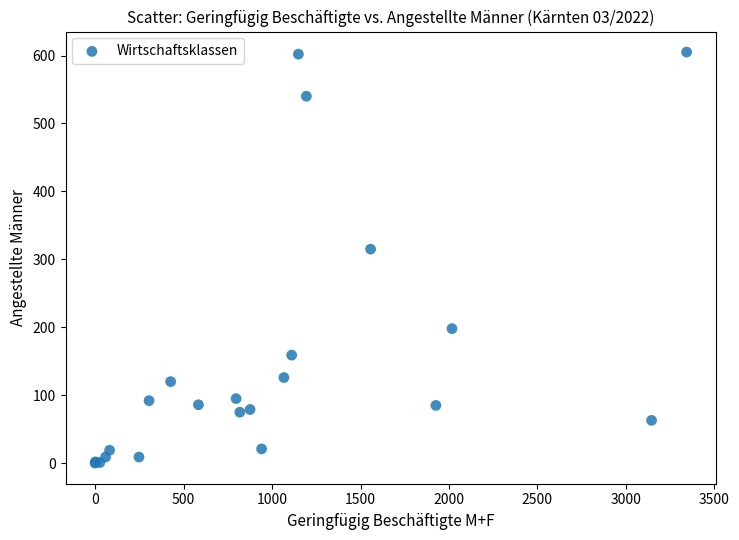

What Y value in the scatter plot is closest to 302?

315